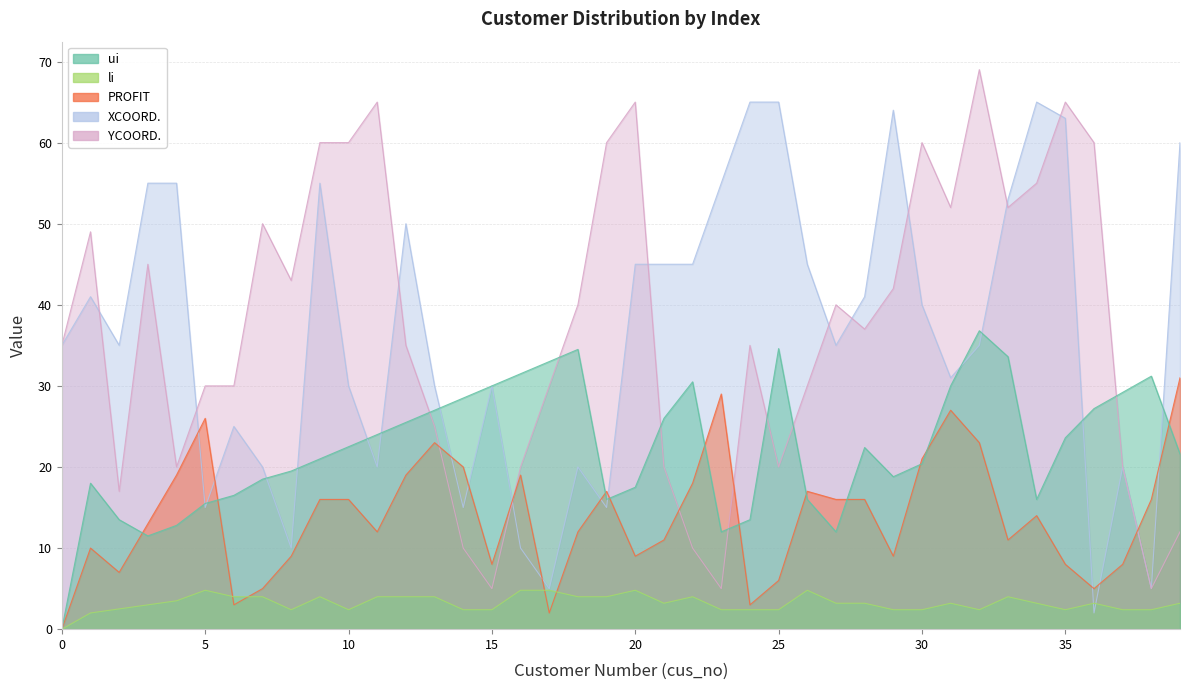

At which label does XCOORD. first exceed 35?

1